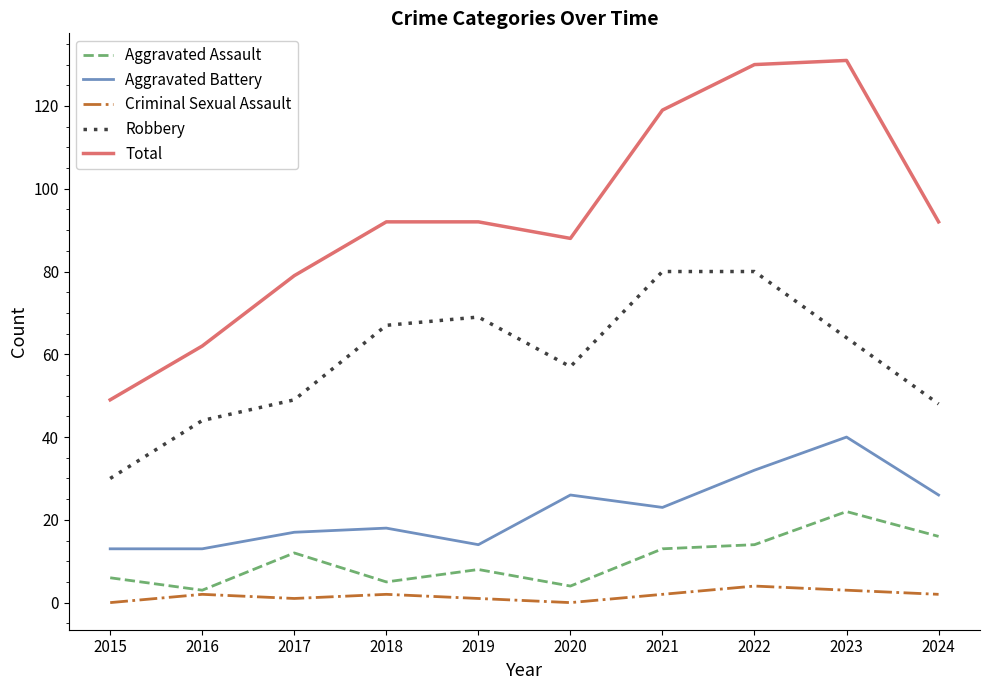

Reading right to left, what are all the values shown in this chart?

Aggravated Assault: 16	22	14	13	4	8	5	12	3	6
Aggravated Battery: 26	40	32	23	26	14	18	17	13	13
Criminal Sexual Assault: 2	3	4	2	0	1	2	1	2	0
Robbery: 48	64	80	80	57	69	67	49	44	30
Total: 92	131	130	119	88	92	92	79	62	49